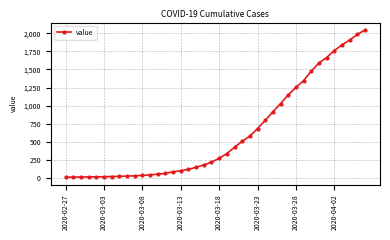

How many series are shown in this chart?

1